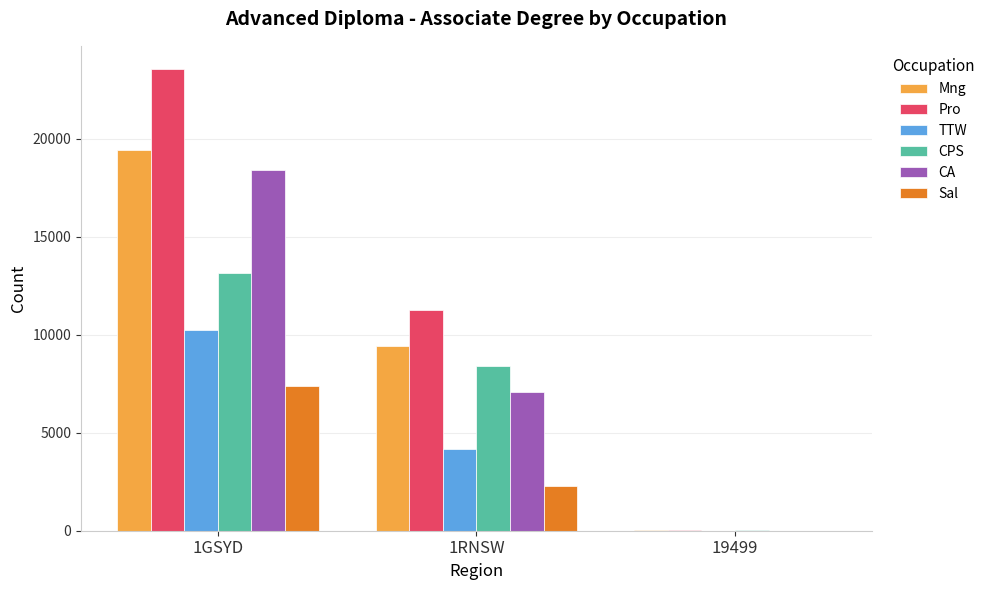

What are all the series names shown in the legend?

Mng, Pro, TTW, CPS, CA, Sal